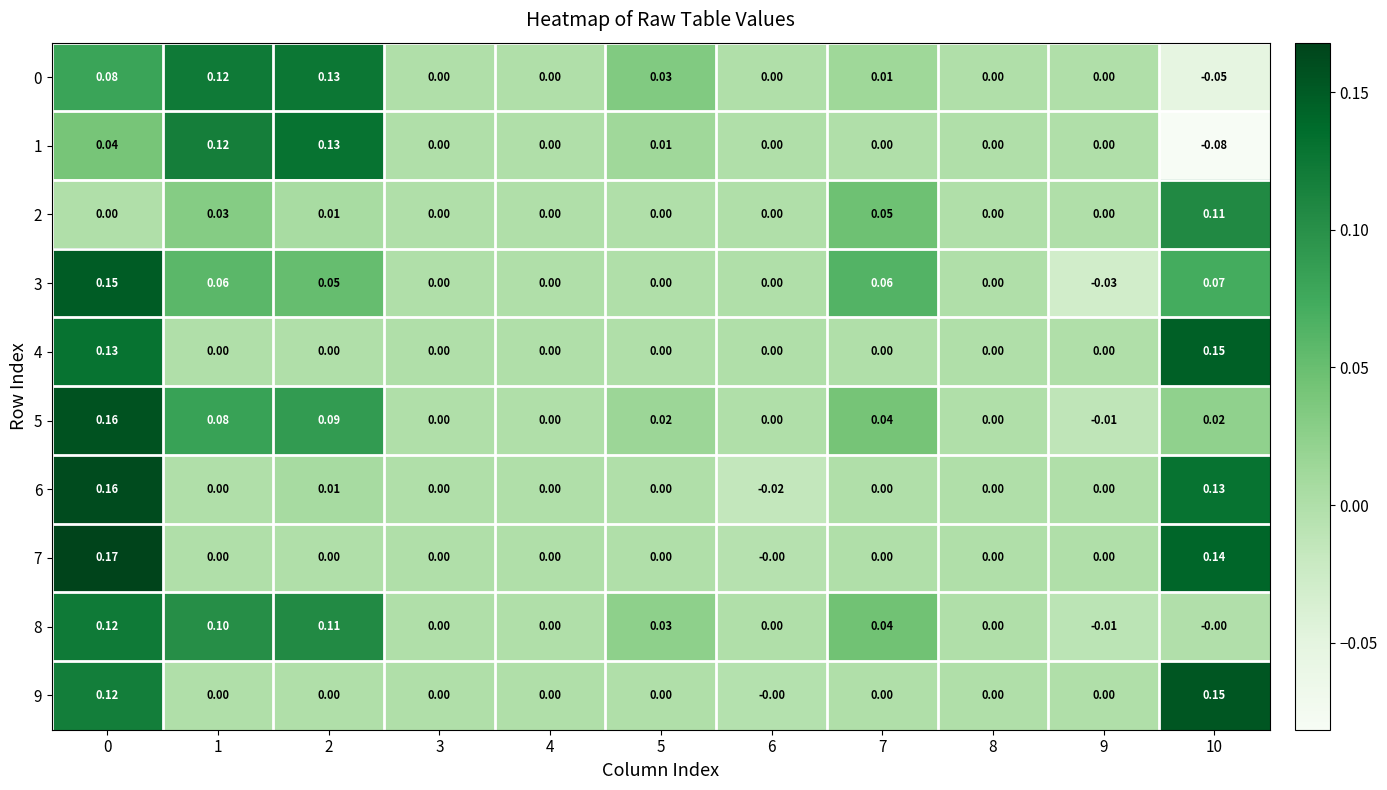

Is the value of 4 at 2 greater than the value of 3 at 0?

No